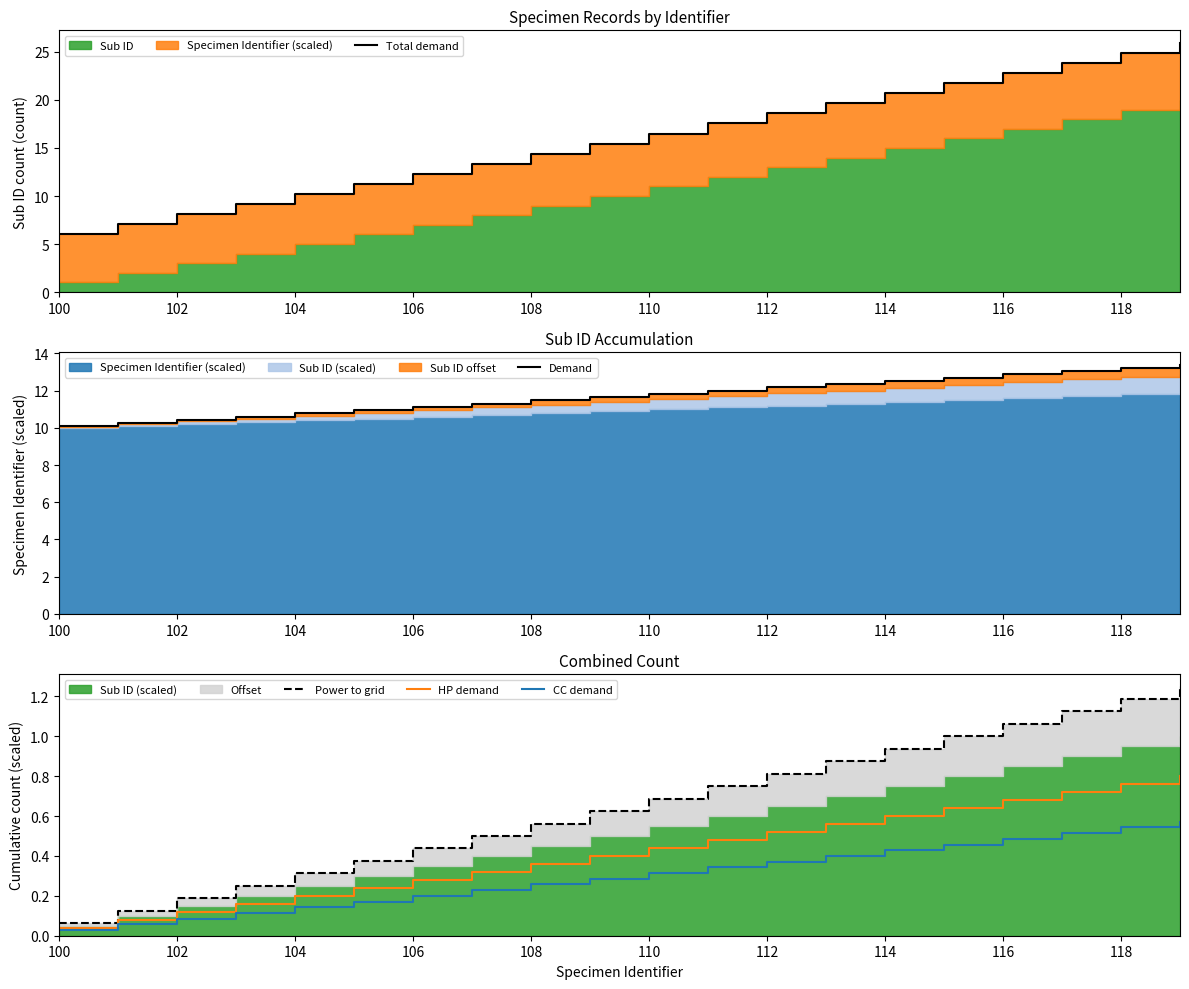

At which label does CC demand reach its minimum?

100